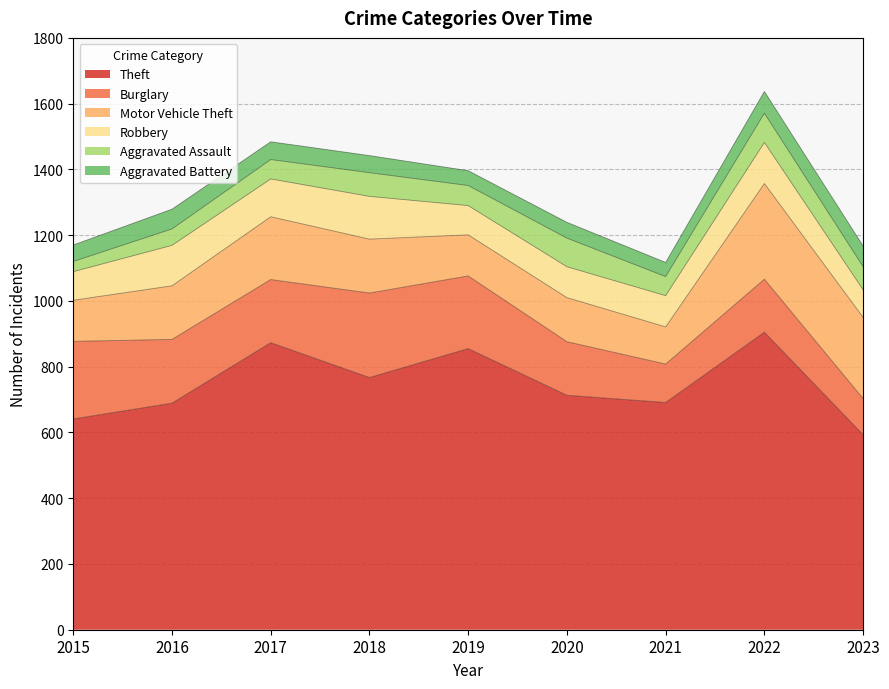

True or false: Robbery and Aggravated Battery intersect in this chart.

False